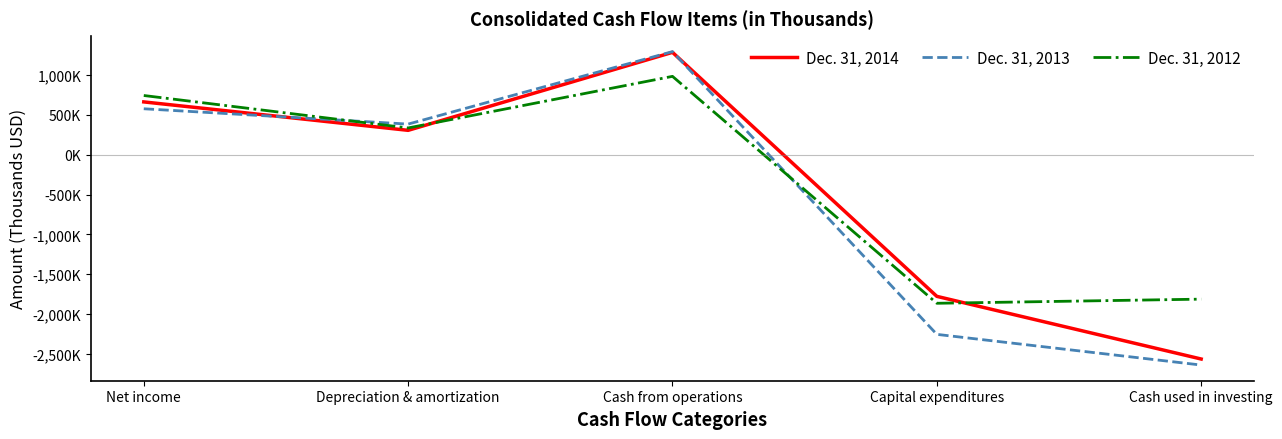

Reading left to right, list all the values displayed in this chart.

Dec. 31, 2014: 663108	306038	1285610	-1779150	-2566223
Dec. 31, 2013: 576961	384377	1294767	-2256585	-2642031
Dec. 31, 2012: 743530	335852	983995	-1866153	-1814199